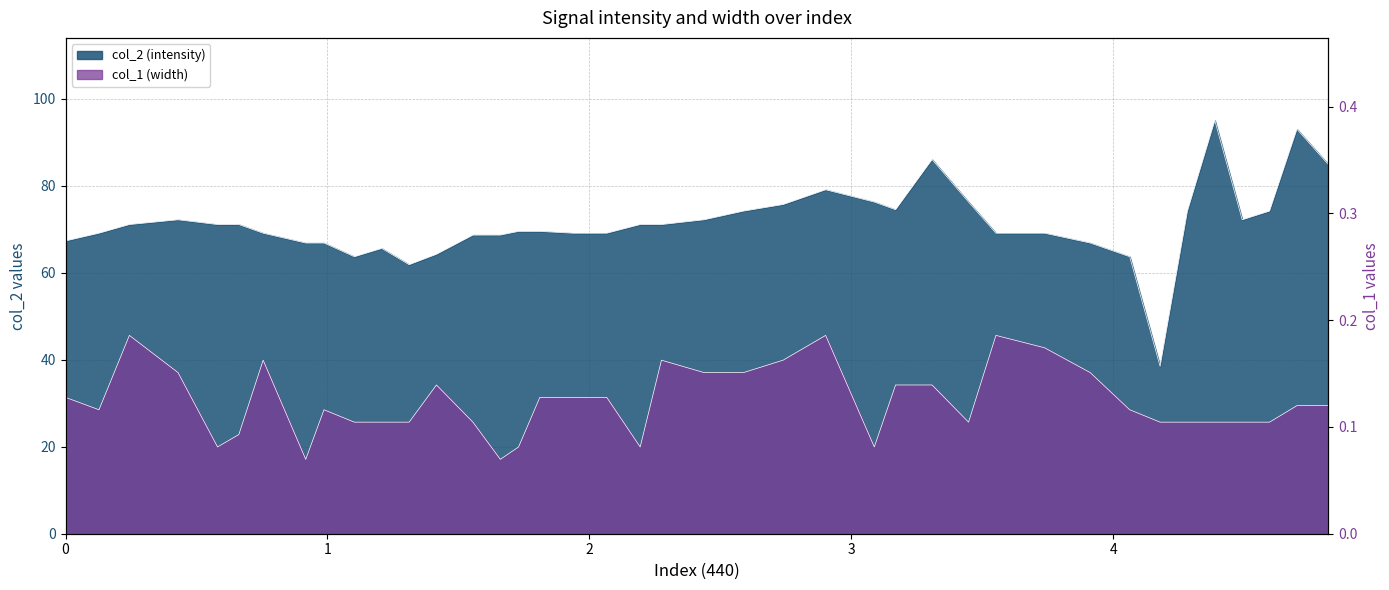

Is it true that col_2 equals 121.6 at 27?

False